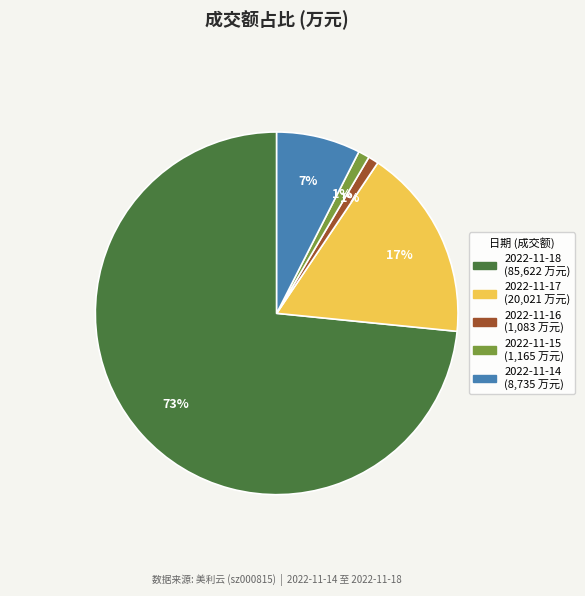

Is there any slice that represents more than half of the pie?

Yes